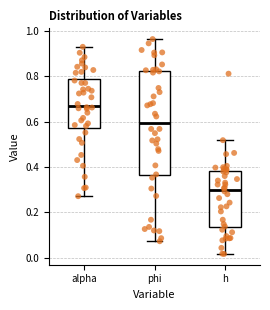

Where does the median line of the box for h sit on the y-axis? The values are not printed on the chart, so give them approximately, as read against the axis.

0.30